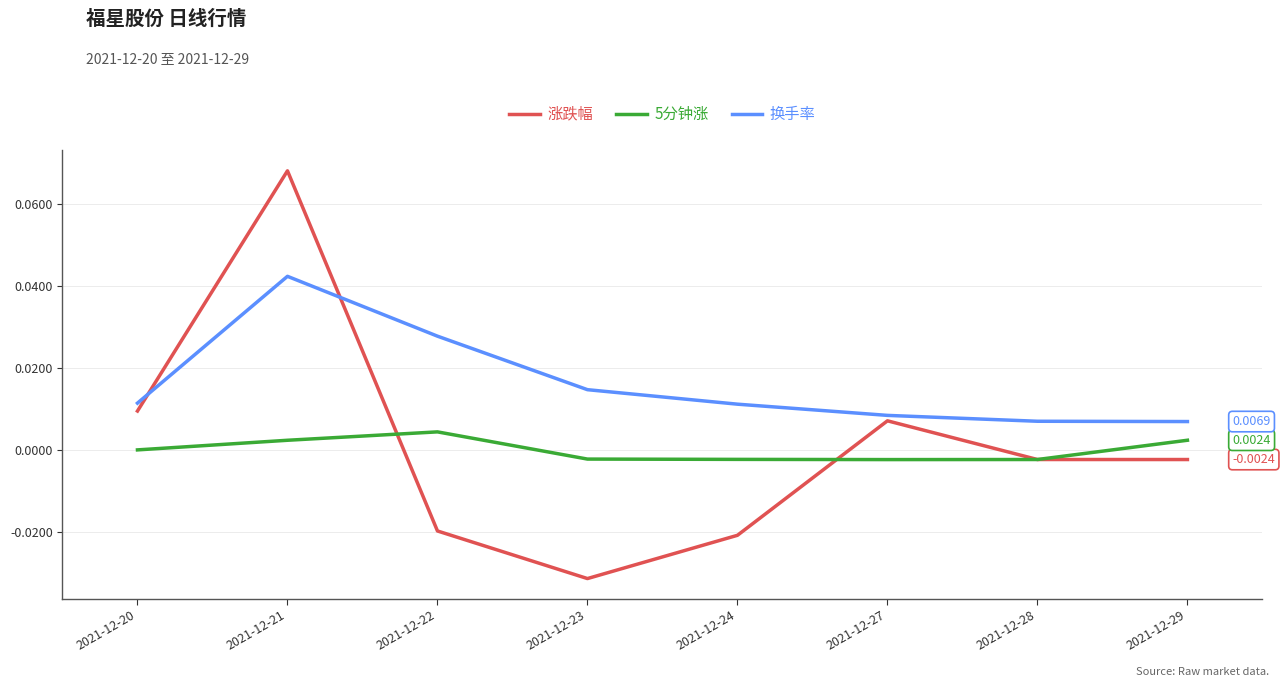

At which category is the sum across all series the highest?

2021-12-21